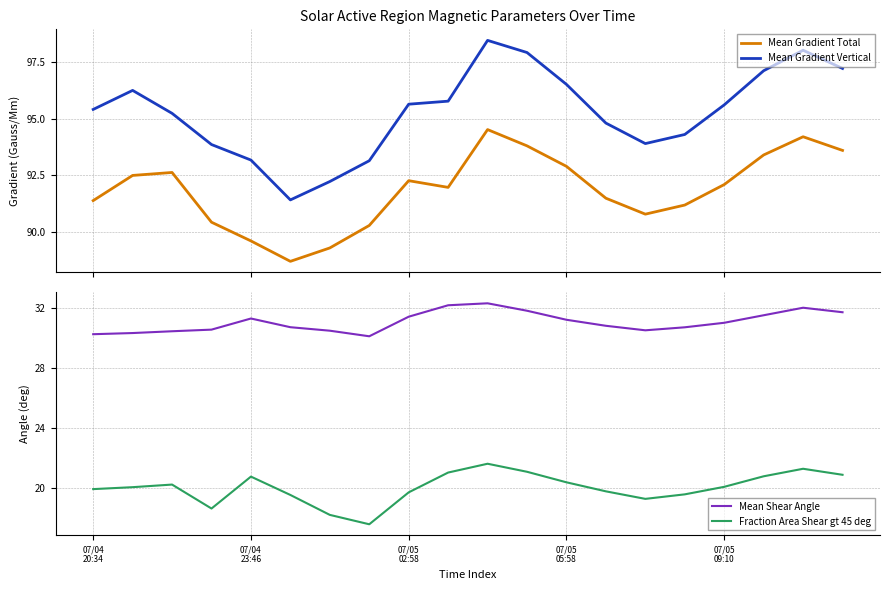

True or false: Fraction Area Shear gt 45 deg and Mean Gradient Total intersect in this chart.

False